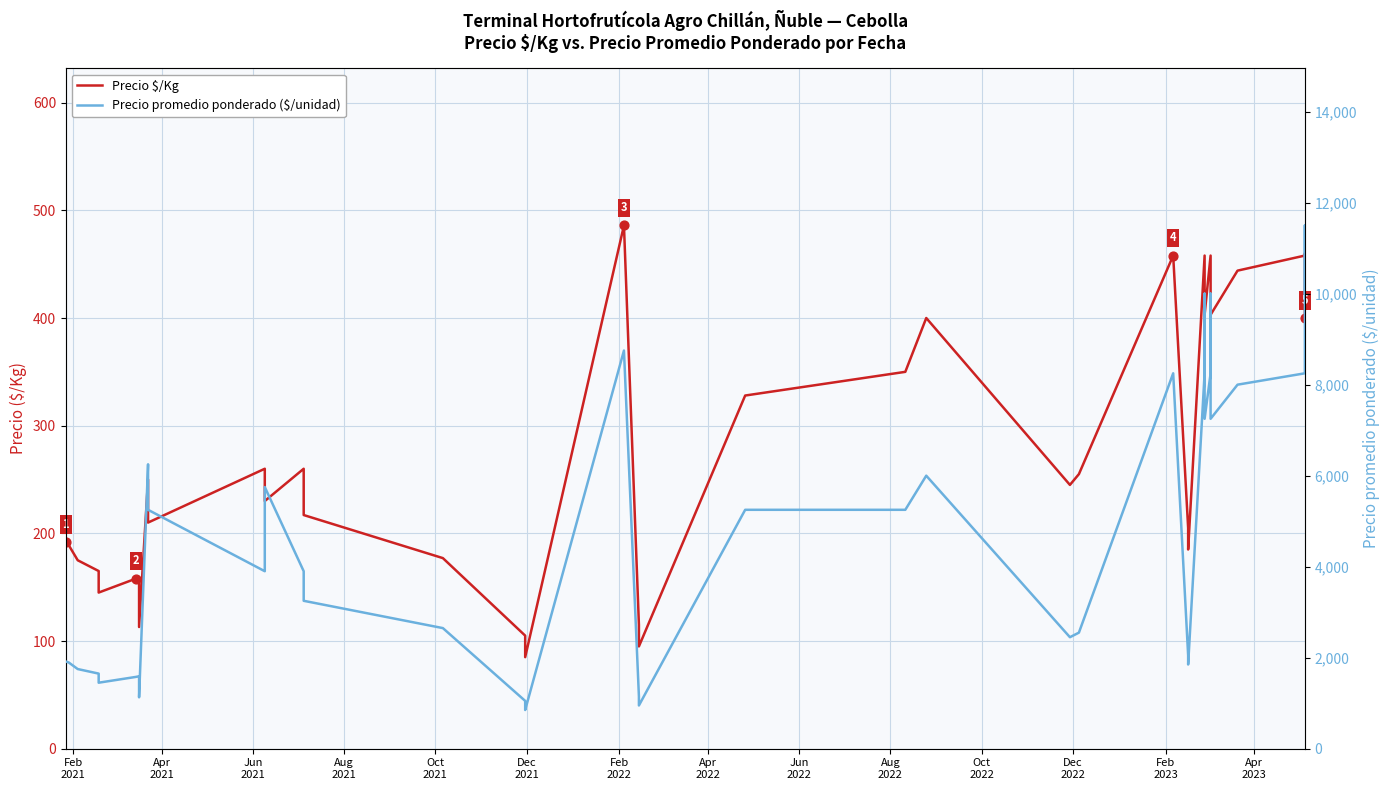

At how many categories does at least one series exceed 5280?

15